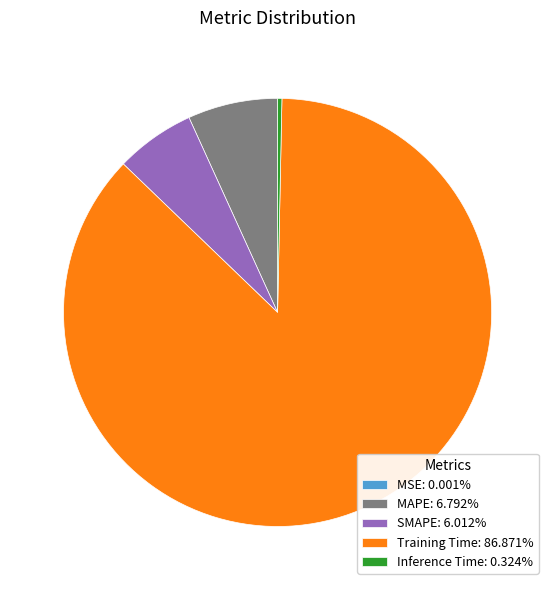

Do Inference Time: 0.324% and Training Time: 86.871% together represent more than half of the pie?

Yes